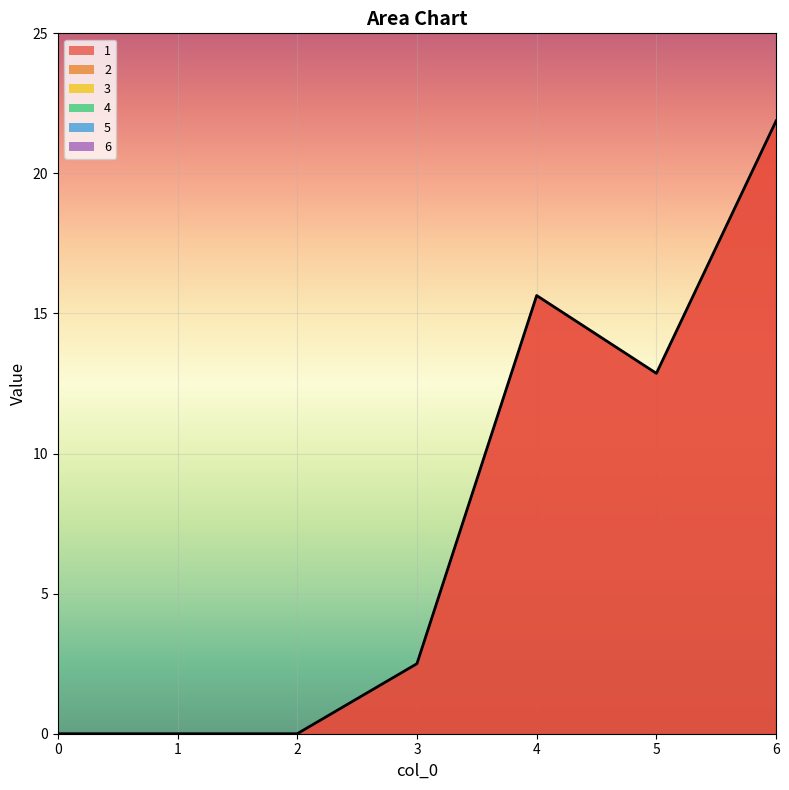

True or false: 6 and 2 intersect in this chart.

False